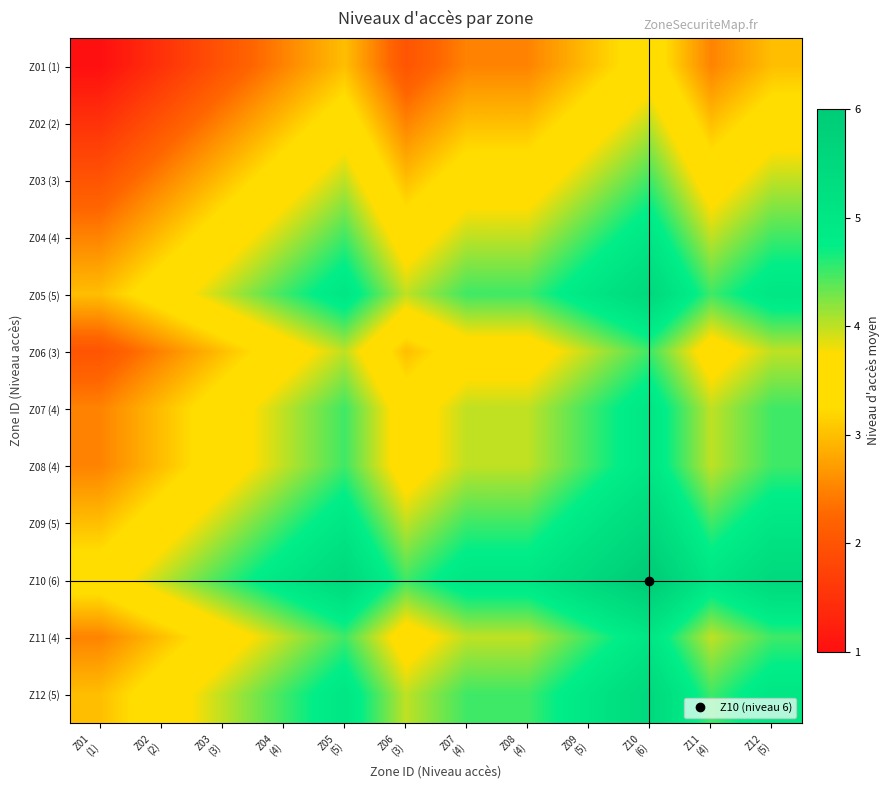

Reading left to right, what are all the values shown in this chart?

Z01 (1): Z01
(1)=1.0	Z02
(2)=1.5	Z03
(3)=2.0	Z04
(4)=2.5	Z05
(5)=3.0	Z06
(3)=2.0	Z07
(4)=2.5	Z08
(4)=2.5	Z09
(5)=3.0	Z10
(6)=3.5	Z11
(4)=2.5	Z12
(5)=3.0
Z02 (2): Z01
(1)=1.5	Z02
(2)=2.0	Z03
(3)=2.5	Z04
(4)=3.0	Z05
(5)=3.5	Z06
(3)=2.5	Z07
(4)=3.0	Z08
(4)=3.0	Z09
(5)=3.5	Z10
(6)=4.0	Z11
(4)=3.0	Z12
(5)=3.5
Z03 (3): Z01
(1)=2.0	Z02
(2)=2.5	Z03
(3)=3.0	Z04
(4)=3.5	Z05
(5)=4.0	Z06
(3)=3.0	Z07
(4)=3.5	Z08
(4)=3.5	Z09
(5)=4.0	Z10
(6)=4.5	Z11
(4)=3.5	Z12
(5)=4.0
Z04 (4): Z01
(1)=2.5	Z02
(2)=3.0	Z03
(3)=3.5	Z04
(4)=4.0	Z05
(5)=4.5	Z06
(3)=3.5	Z07
(4)=4.0	Z08
(4)=4.0	Z09
(5)=4.5	Z10
(6)=5.0	Z11
(4)=4.0	Z12
(5)=4.5
Z05 (5): Z01
(1)=3.0	Z02
(2)=3.5	Z03
(3)=4.0	Z04
(4)=4.5	Z05
(5)=5.0	Z06
(3)=4.0	Z07
(4)=4.5	Z08
(4)=4.5	Z09
(5)=5.0	Z10
(6)=5.5	Z11
(4)=4.5	Z12
(5)=5.0
Z06 (3): Z01
(1)=2.0	Z02
(2)=2.5	Z03
(3)=3.0	Z04
(4)=3.5	Z05
(5)=4.0	Z06
(3)=3.0	Z07
(4)=3.5	Z08
(4)=3.5	Z09
(5)=4.0	Z10
(6)=4.5	Z11
(4)=3.5	Z12
(5)=4.0
Z07 (4): Z01
(1)=2.5	Z02
(2)=3.0	Z03
(3)=3.5	Z04
(4)=4.0	Z05
(5)=4.5	Z06
(3)=3.5	Z07
(4)=4.0	Z08
(4)=4.0	Z09
(5)=4.5	Z10
(6)=5.0	Z11
(4)=4.0	Z12
(5)=4.5
Z08 (4): Z01
(1)=2.5	Z02
(2)=3.0	Z03
(3)=3.5	Z04
(4)=4.0	Z05
(5)=4.5	Z06
(3)=3.5	Z07
(4)=4.0	Z08
(4)=4.0	Z09
(5)=4.5	Z10
(6)=5.0	Z11
(4)=4.0	Z12
(5)=4.5
Z09 (5): Z01
(1)=3.0	Z02
(2)=3.5	Z03
(3)=4.0	Z04
(4)=4.5	Z05
(5)=5.0	Z06
(3)=4.0	Z07
(4)=4.5	Z08
(4)=4.5	Z09
(5)=5.0	Z10
(6)=5.5	Z11
(4)=4.5	Z12
(5)=5.0
Z10 (6): Z01
(1)=3.5	Z02
(2)=4.0	Z03
(3)=4.5	Z04
(4)=5.0	Z05
(5)=5.5	Z06
(3)=4.5	Z07
(4)=5.0	Z08
(4)=5.0	Z09
(5)=5.5	Z10
(6)=6.0	Z11
(4)=5.0	Z12
(5)=5.5
Z11 (4): Z01
(1)=2.5	Z02
(2)=3.0	Z03
(3)=3.5	Z04
(4)=4.0	Z05
(5)=4.5	Z06
(3)=3.5	Z07
(4)=4.0	Z08
(4)=4.0	Z09
(5)=4.5	Z10
(6)=5.0	Z11
(4)=4.0	Z12
(5)=4.5
Z12 (5): Z01
(1)=3.0	Z02
(2)=3.5	Z03
(3)=4.0	Z04
(4)=4.5	Z05
(5)=5.0	Z06
(3)=4.0	Z07
(4)=4.5	Z08
(4)=4.5	Z09
(5)=5.0	Z10
(6)=5.5	Z11
(4)=4.5	Z12
(5)=5.0